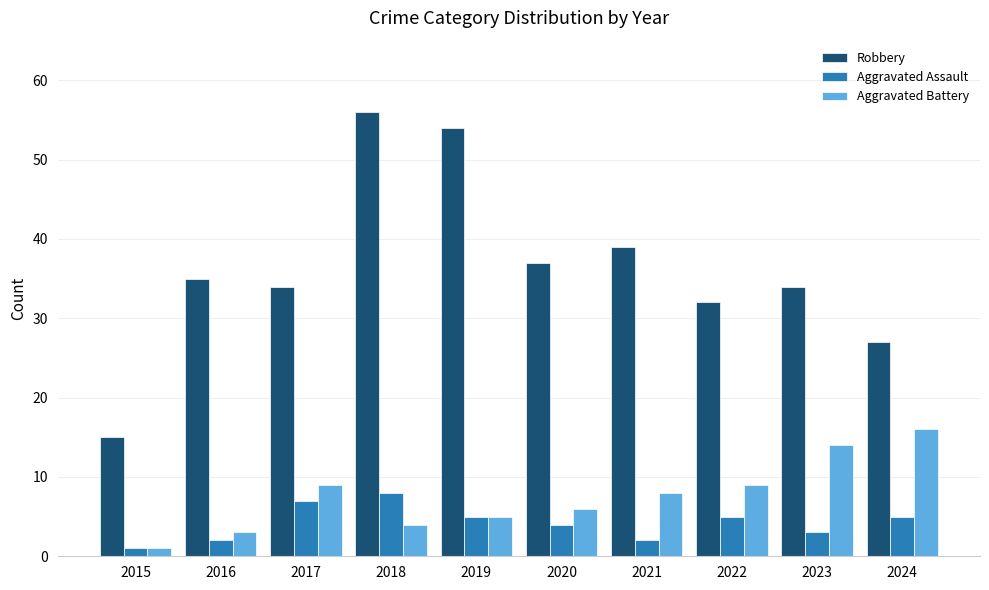

Rank the series at 2021 from lowest to highest value.

Aggravated Assault, Aggravated Battery, Robbery